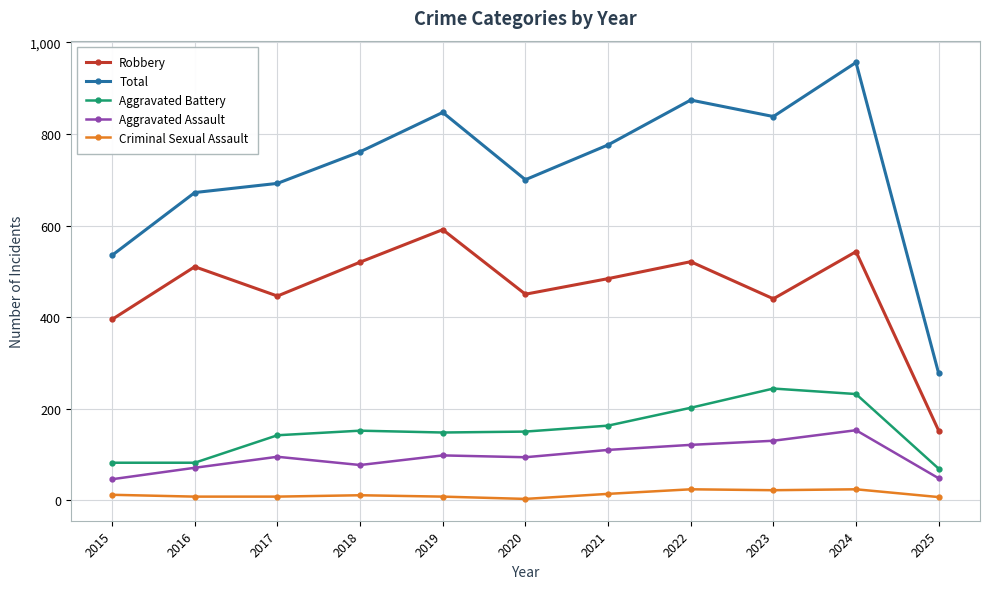

What is the average value of the Total series?

721